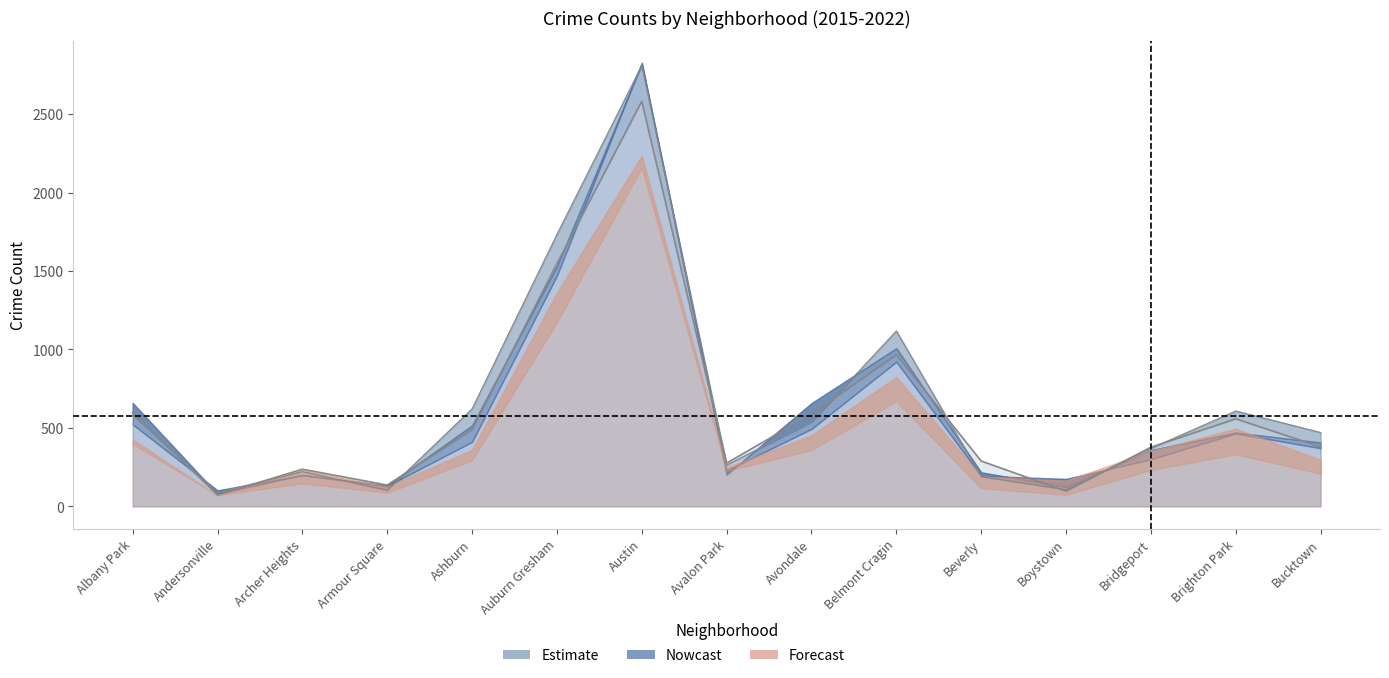

True or false: 2019 has more than 0 points higher than both neighbors.

True